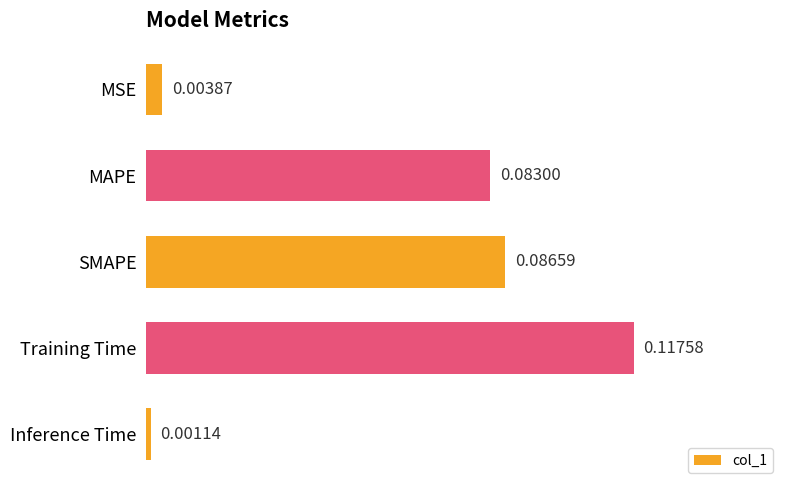

List the labels in order of value, largest first.

Training Time, SMAPE, MAPE, MSE, Inference Time